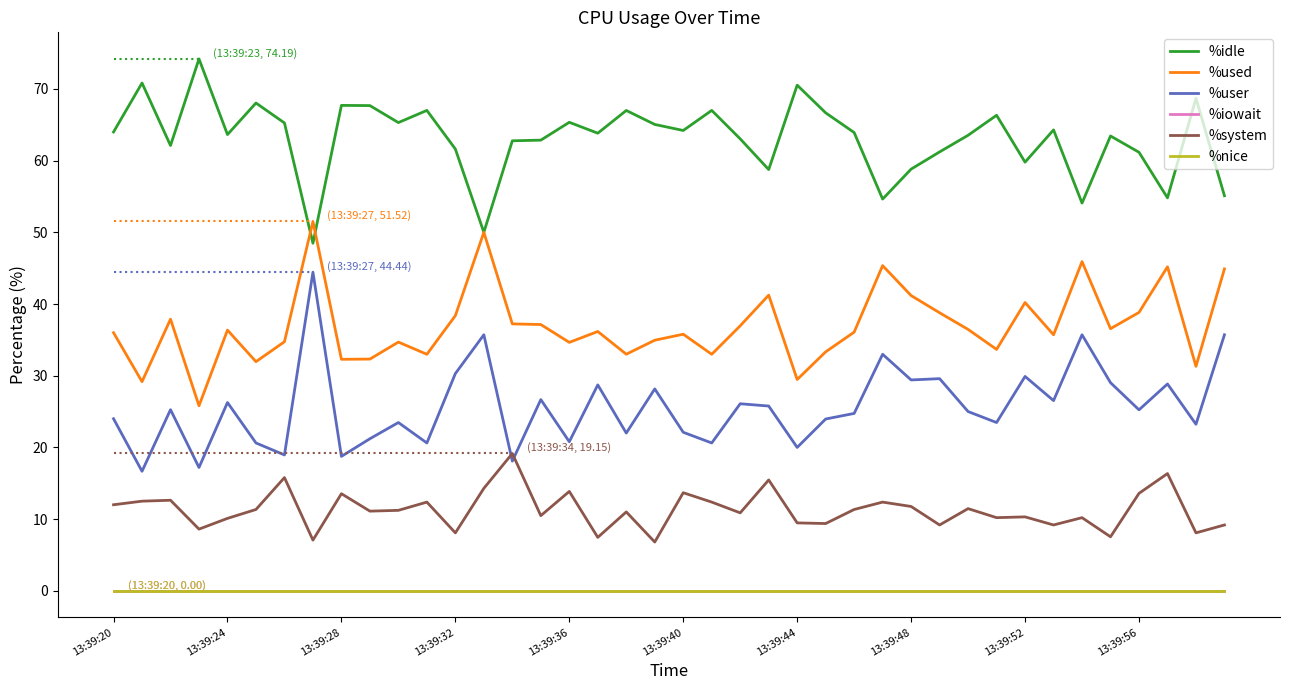

What is the difference between the maximum and second lowest values in the %system series?

12.1